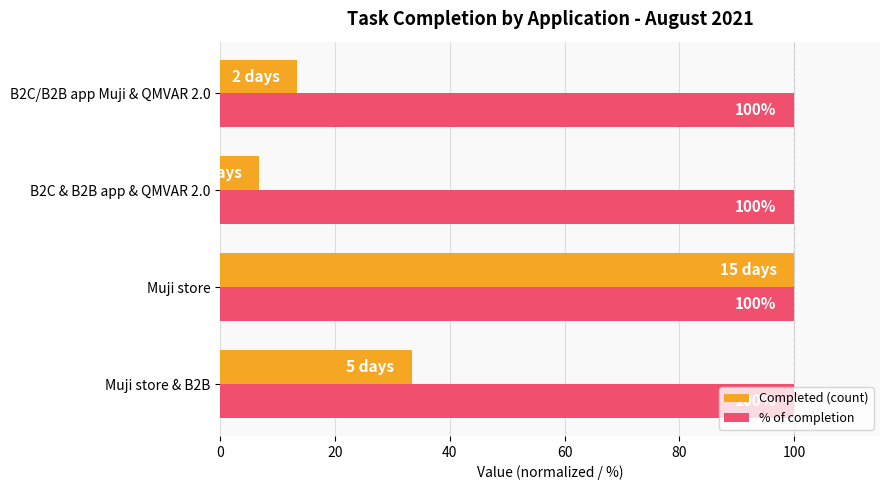

At how many categories does at least one series exceed 54?

4